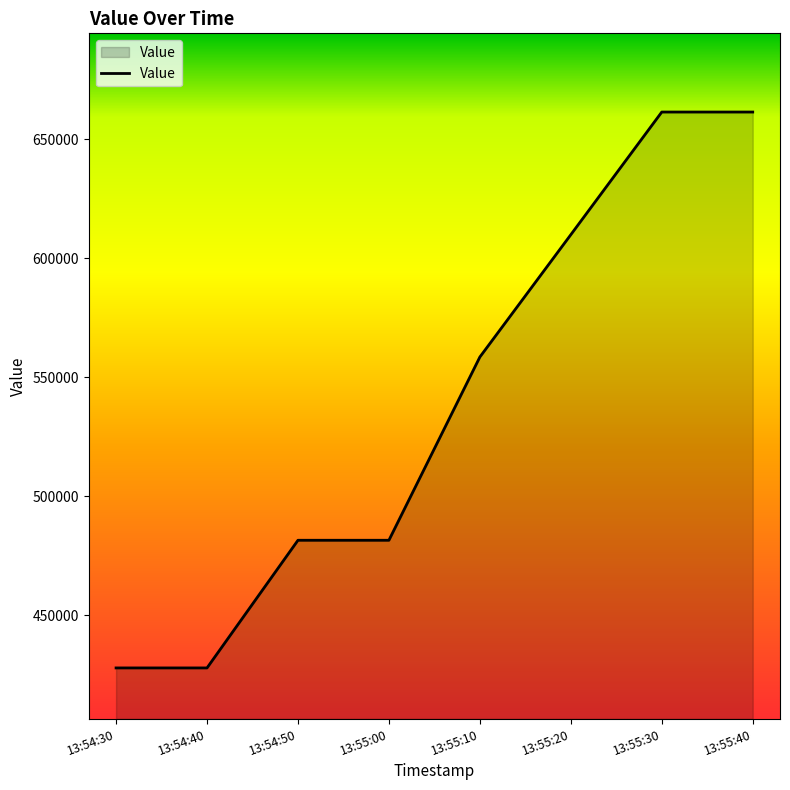

Is it true that the value at 13:54:40 is 427884?

True